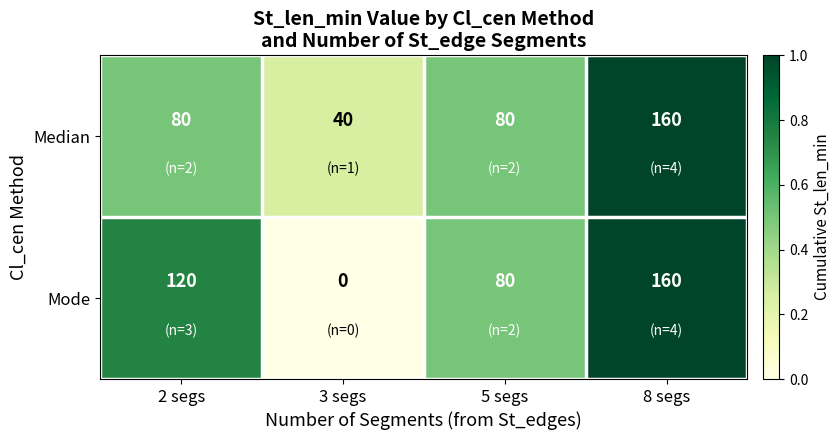

What is the sum of all Median values?

360